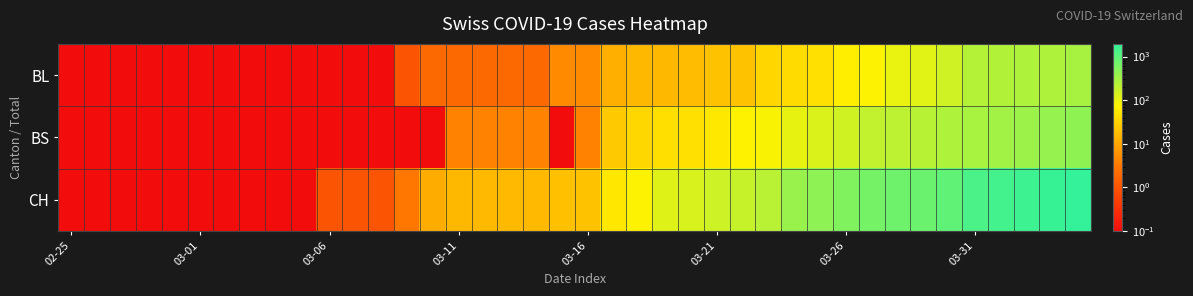

At which category is the sum across all series the highest?

39